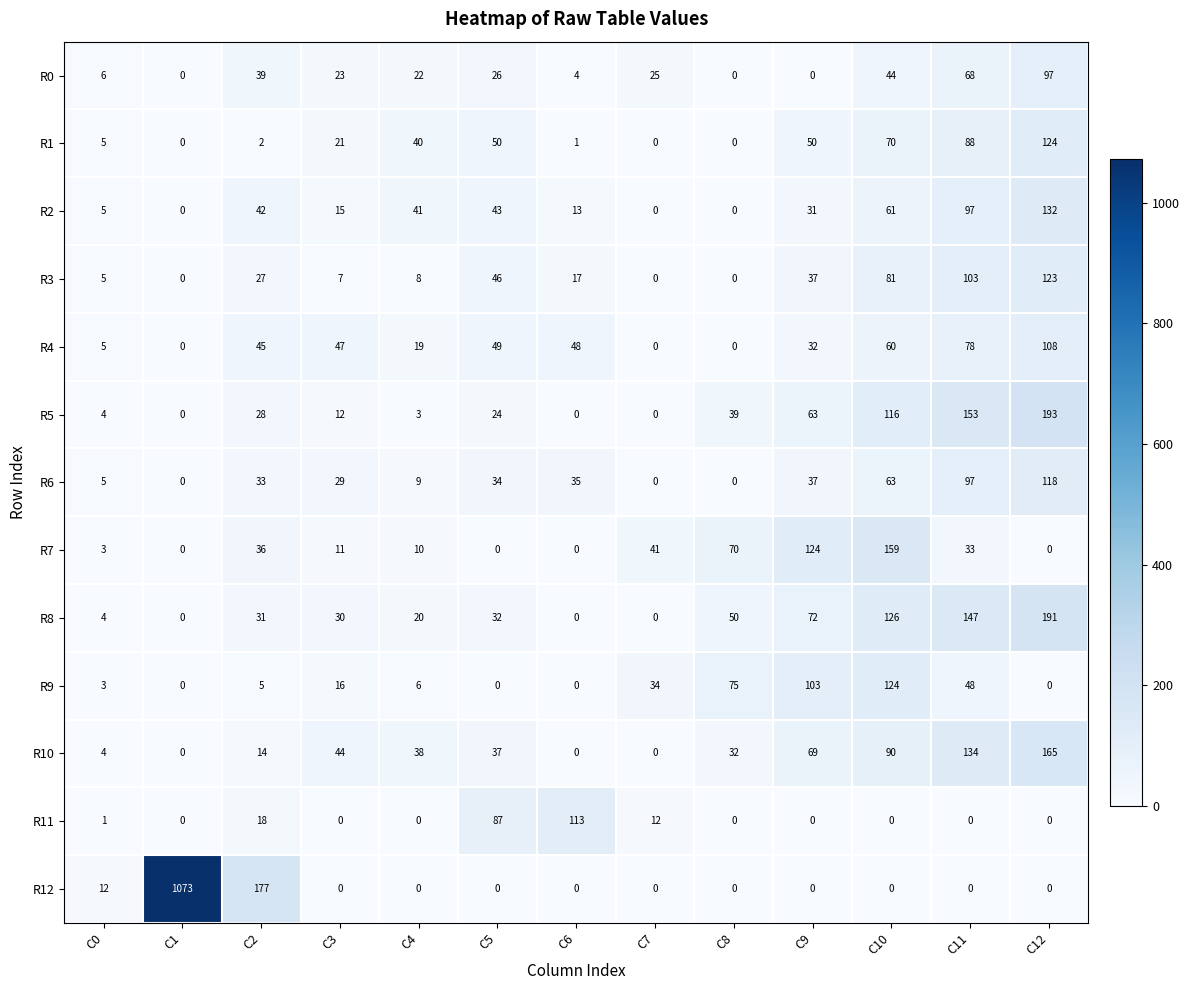

How many categories are shown in the chart?

13